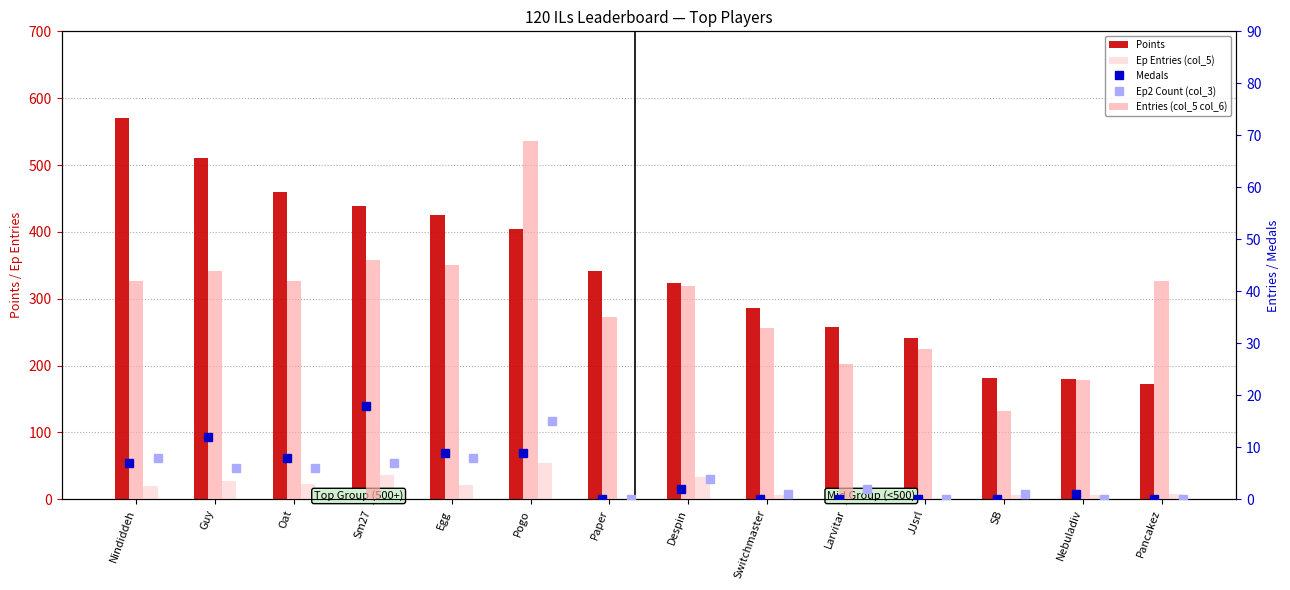

What are all the series names shown in the legend?

Points, Ep Entries (col_5), Medals, Ep2 Count (col_3), Entries (col_5 col_6)